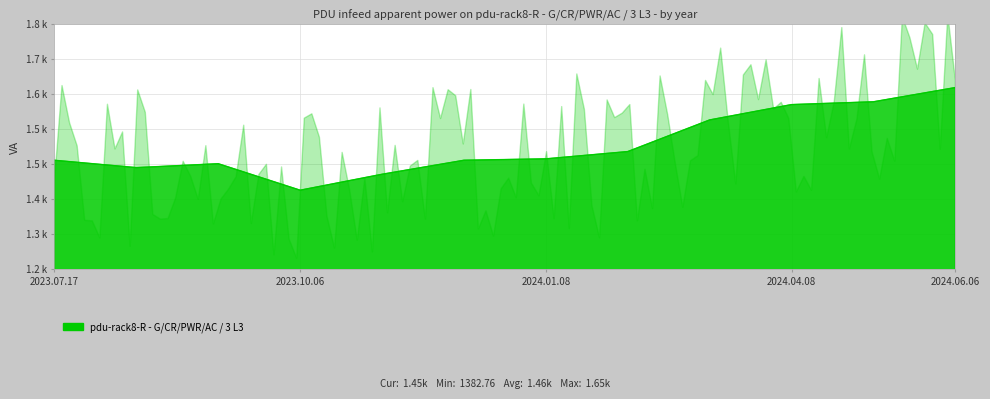

Reading left to right, extract all data points from this chart.

1461.1	1441.9	1452.1	1382.8	1424.5	1461.2	1464.9	1483.9	1566.7	1606.9	1614.3	1651.5